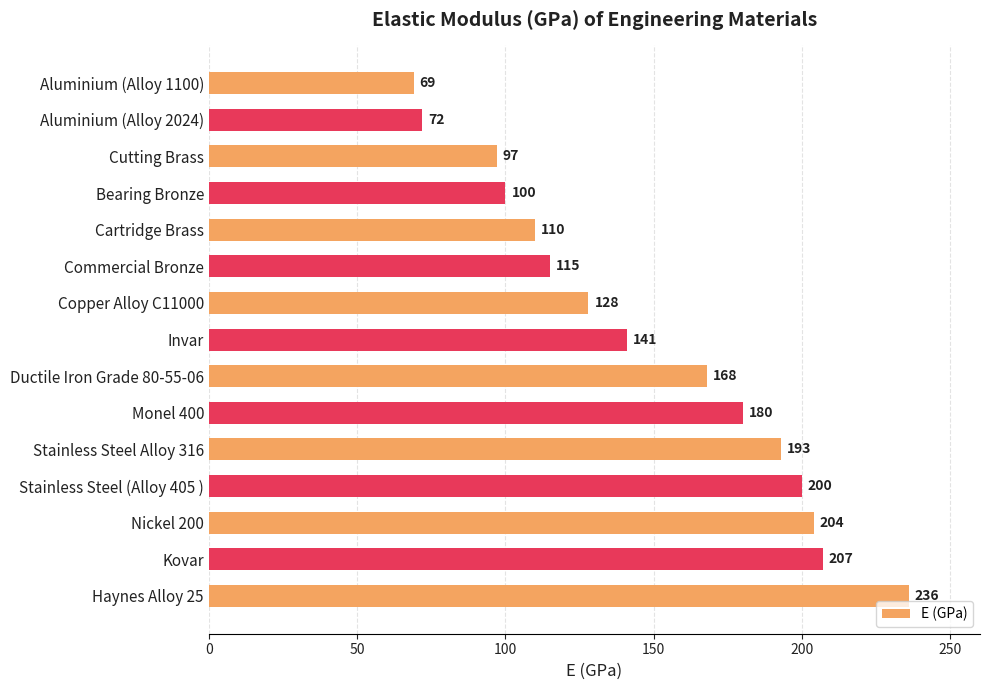

What is the change in value from Invar to Nickel 200?

+63